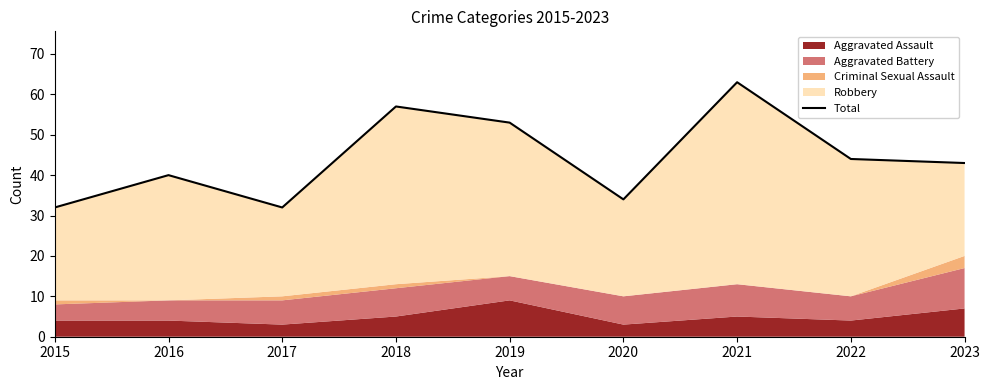

What is the average value?

44